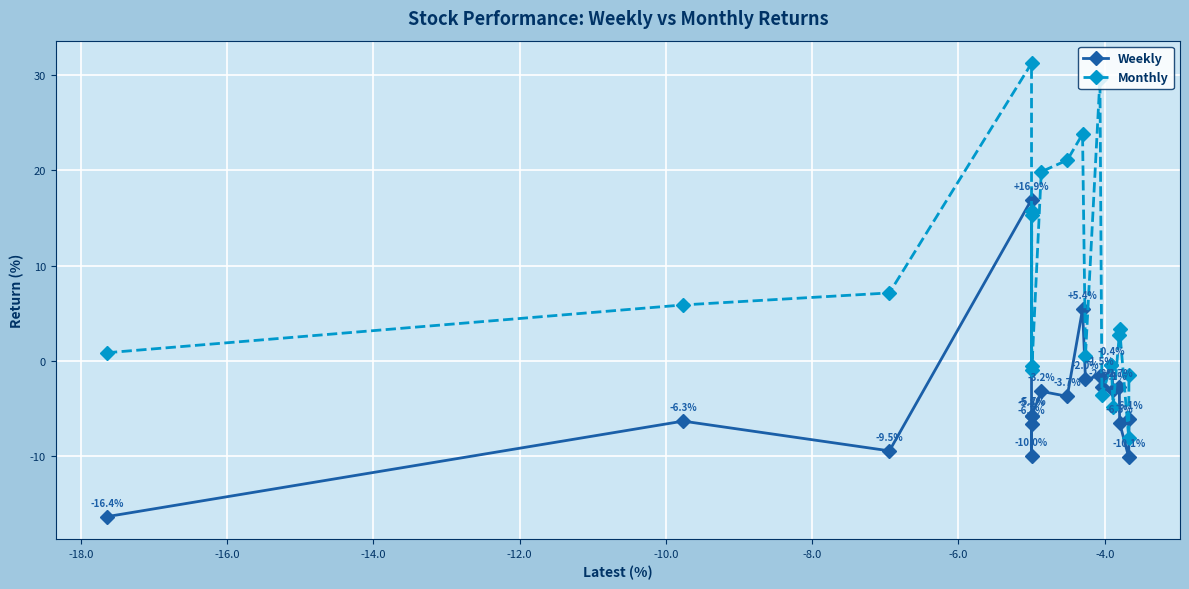

What is the value of the Monthly point at the 11th from the left?

23.8